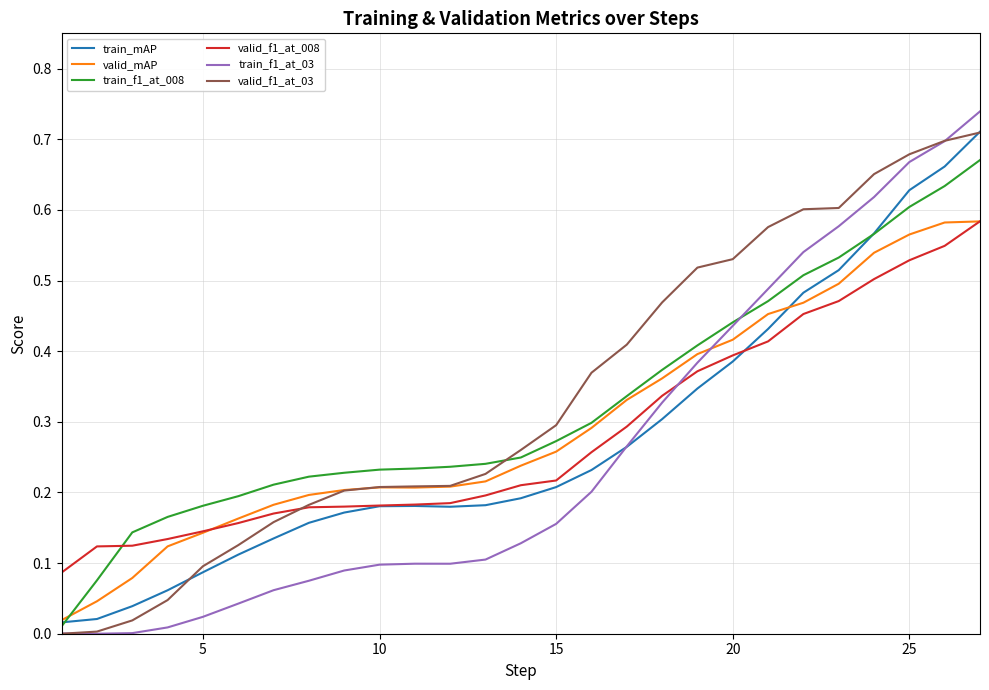

What is the difference between the maximum and minimum values in the valid_mAP series?

0.6